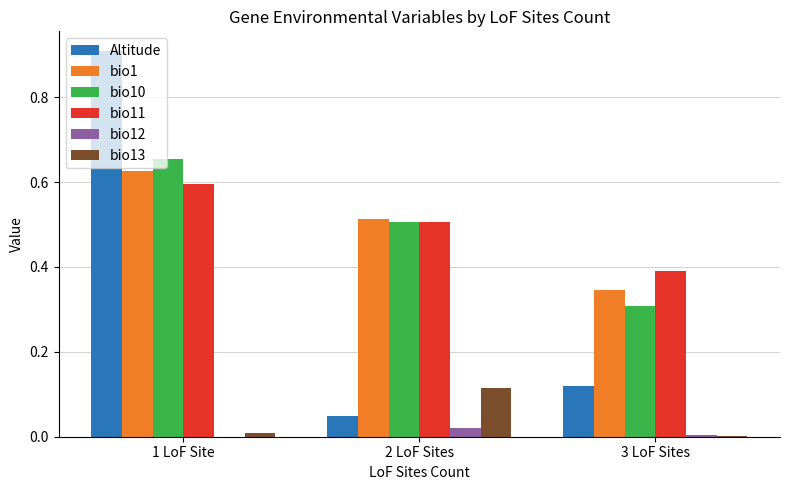

What are all the series names shown in the legend?

Altitude, bio1, bio10, bio11, bio12, bio13